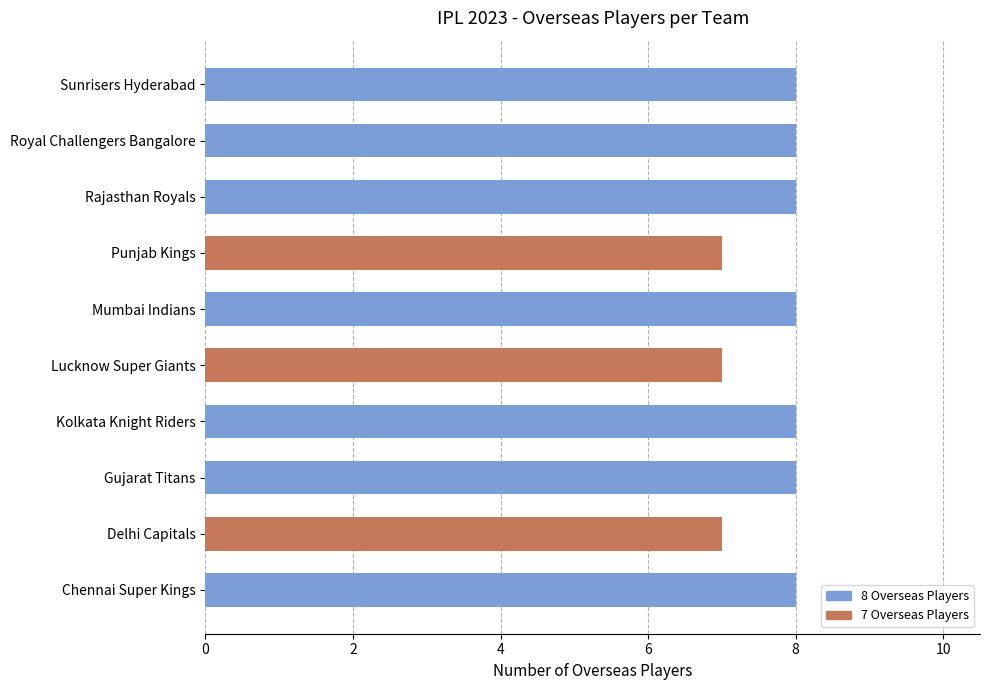

Reading bottom to top, list all the values displayed in this chart.

8	7	8	8	7	8	7	8	8	8